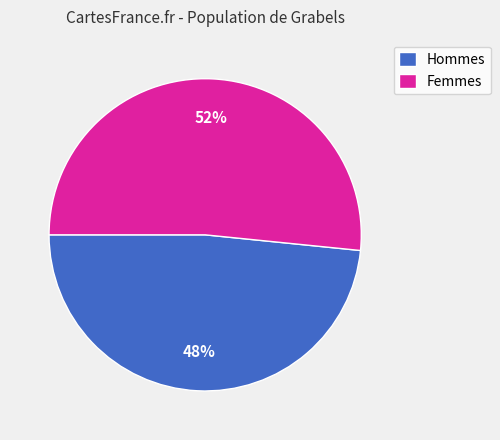

Rank the categories by value from highest to lowest.

Femmes, Hommes